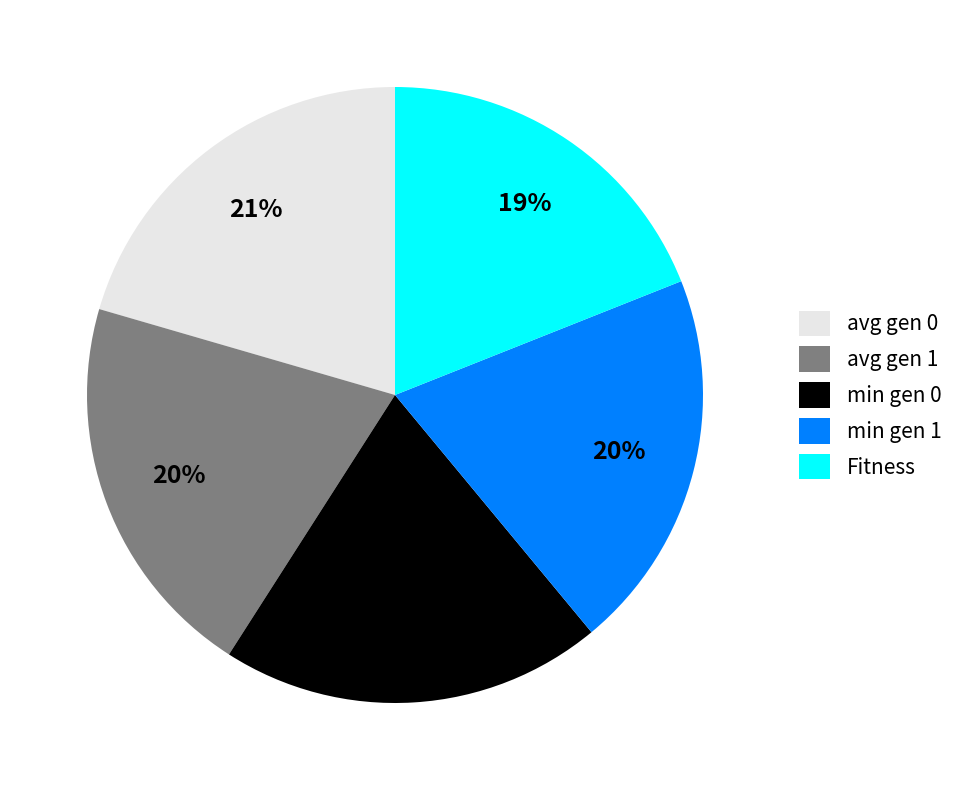

To the nearest percent, what portion does min gen 0 represent?

20%